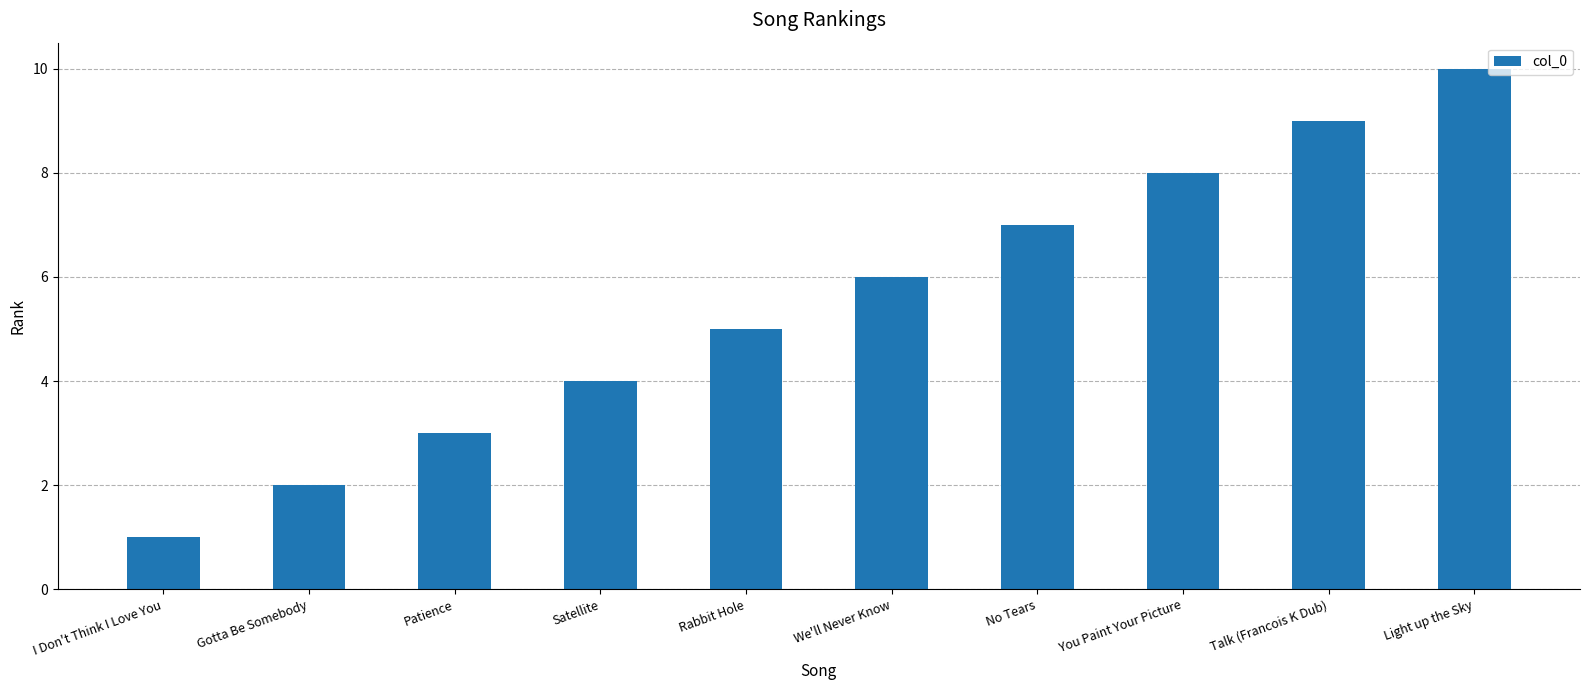

What is the value of the 6th bar from the left?

6